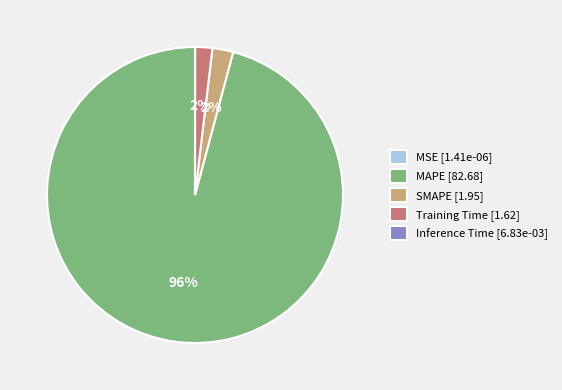

What percentage is the SMAPE [1.95] slice, to the nearest percent?

2%